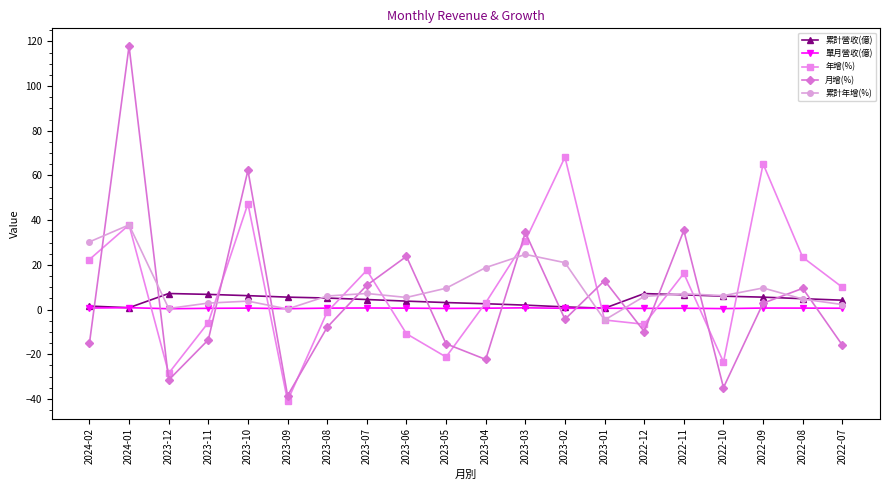

What is the label of the 15th point from the left?

2022-12